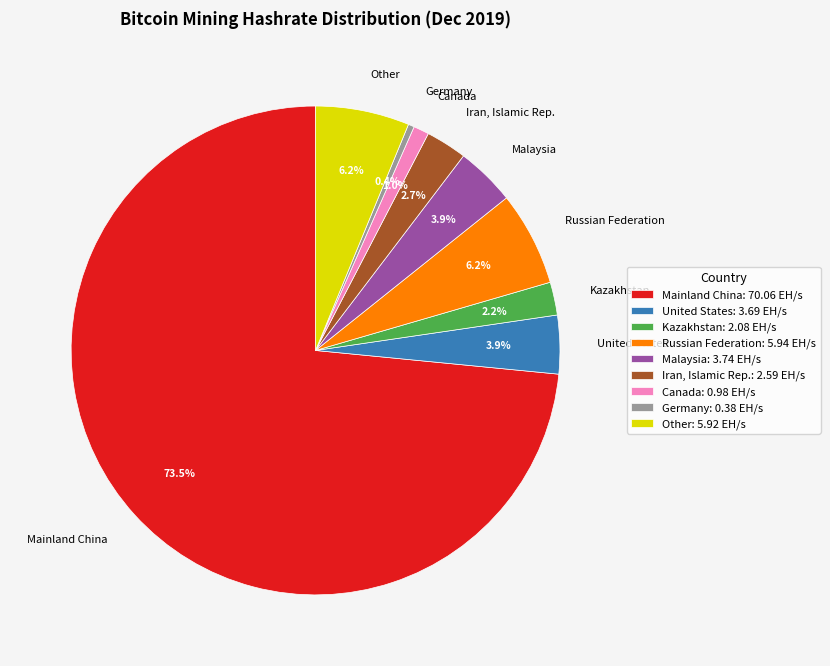

Does Mainland China represent more than half of the total?

Yes